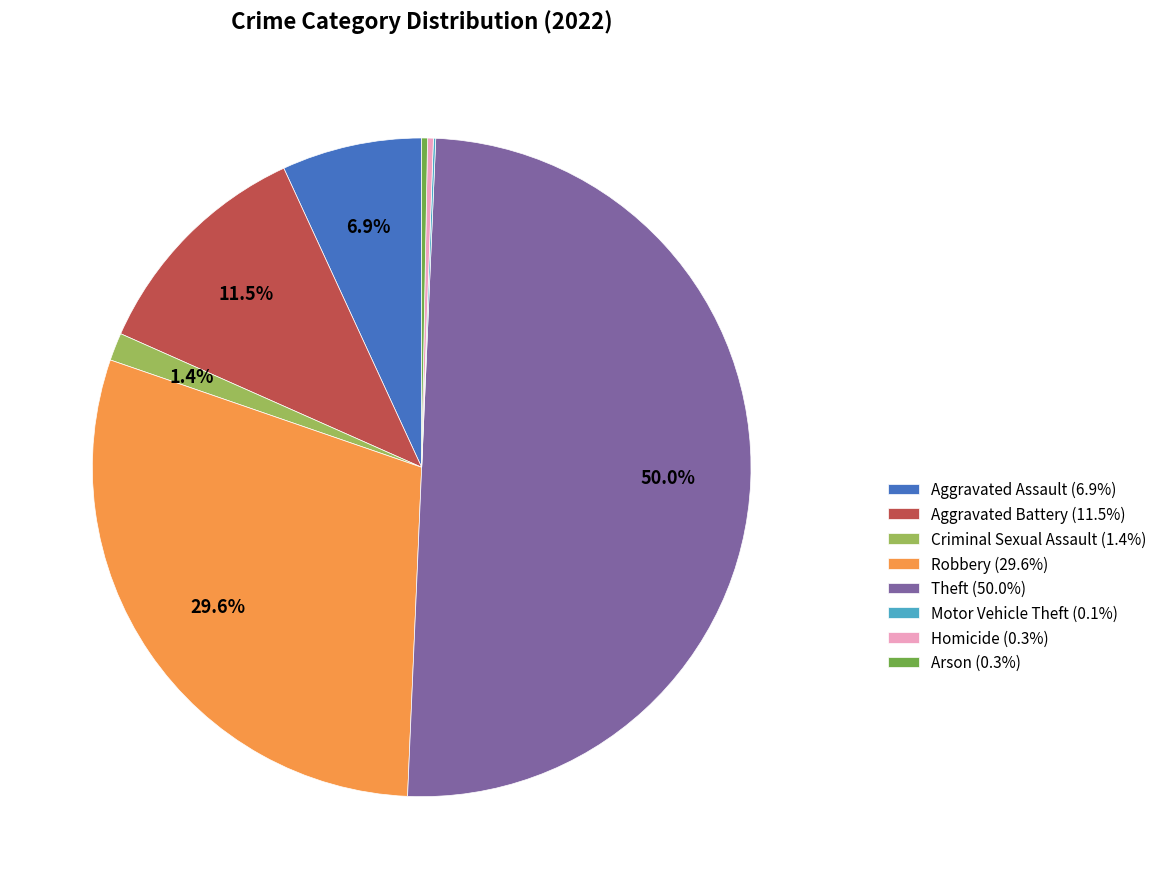

Does Homicide (0.3%) represent more than half of the total?

No